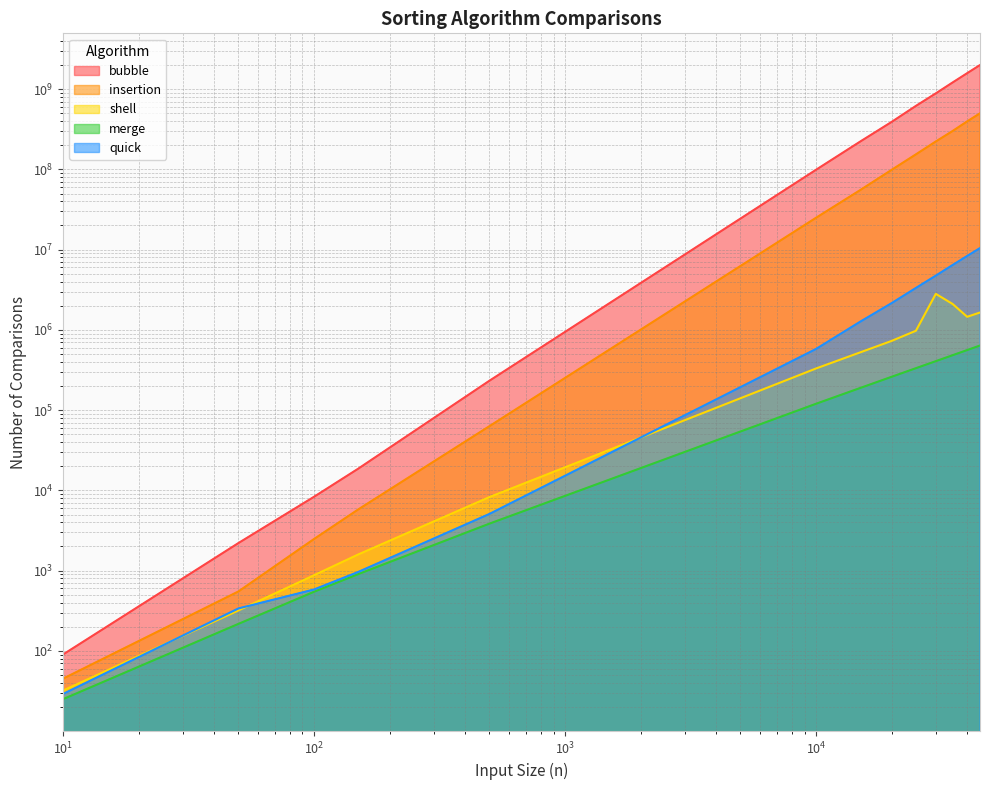

How many values in the shell series are below 524889?

6